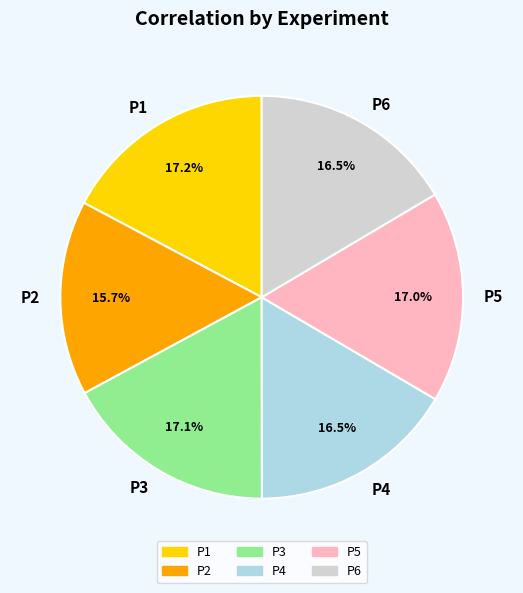

How many segments does this pie chart have?

6